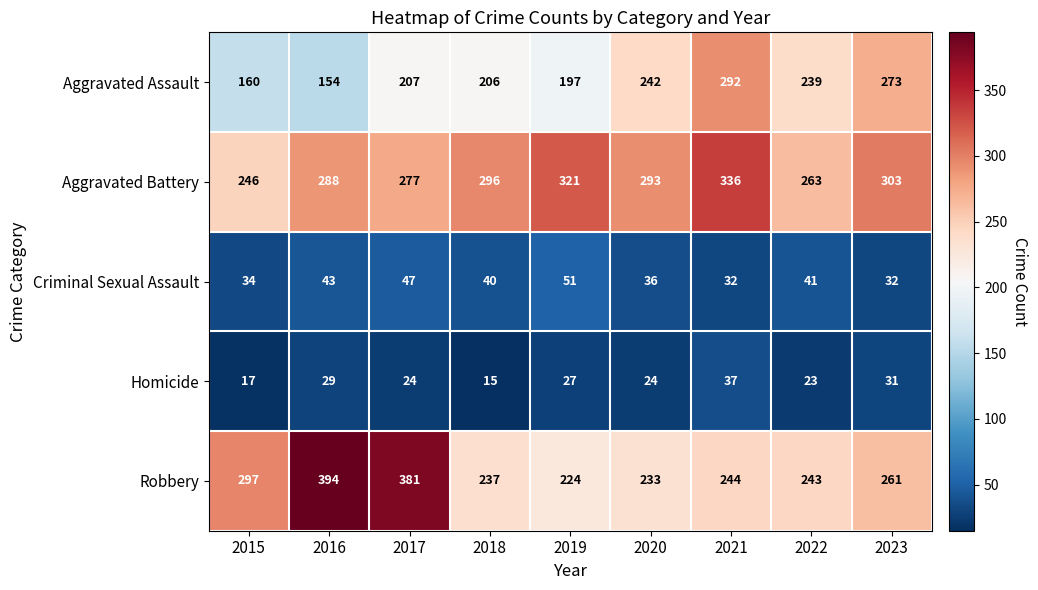

The Aggravated Assault series shows 423 at 2021. True or false?

False